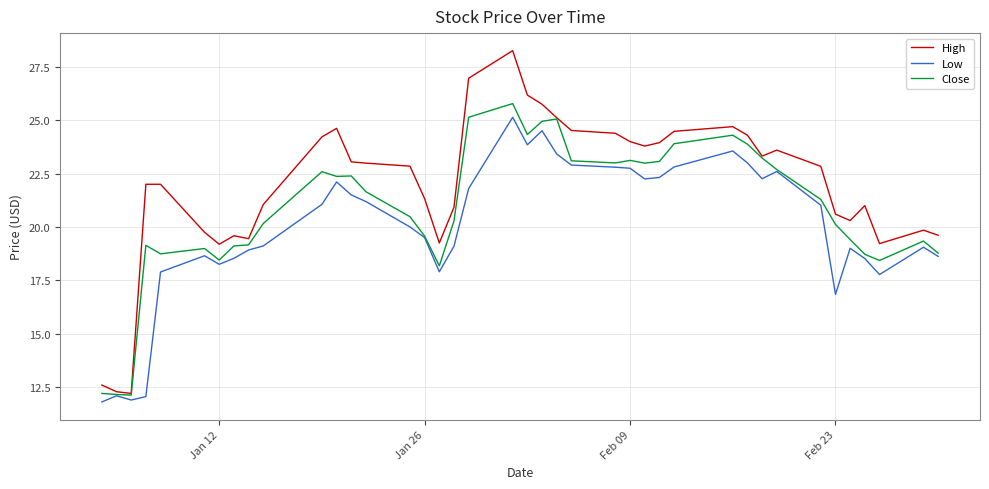

What is the greatest value displayed?

28.3